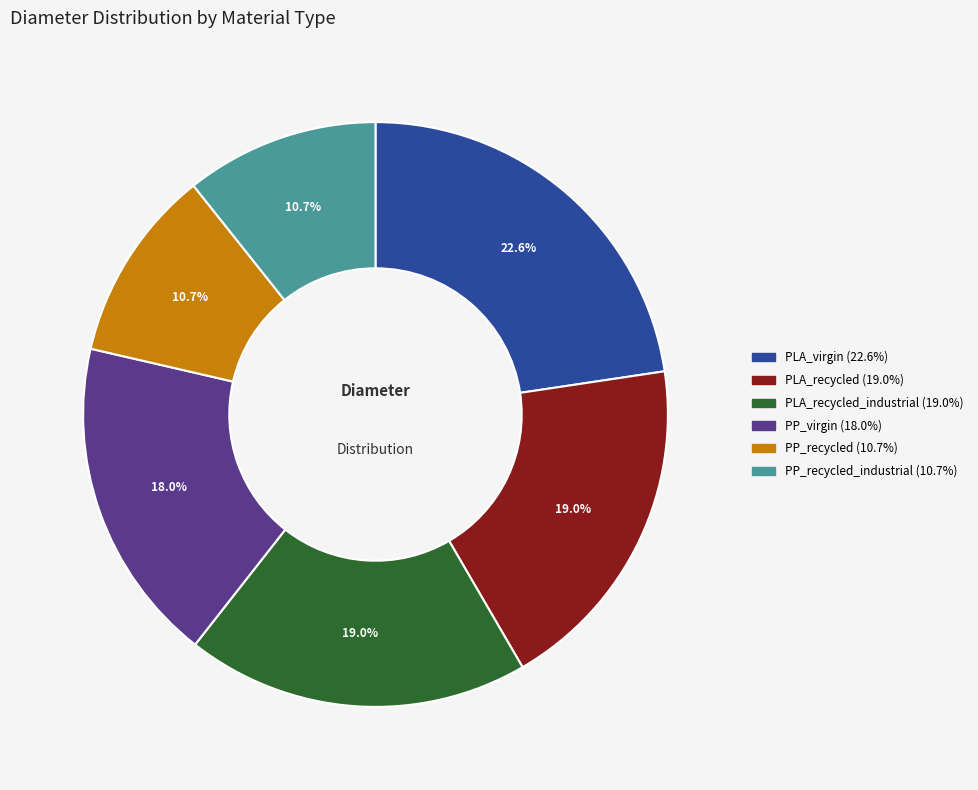

Is there any slice that represents more than half of the pie?

No